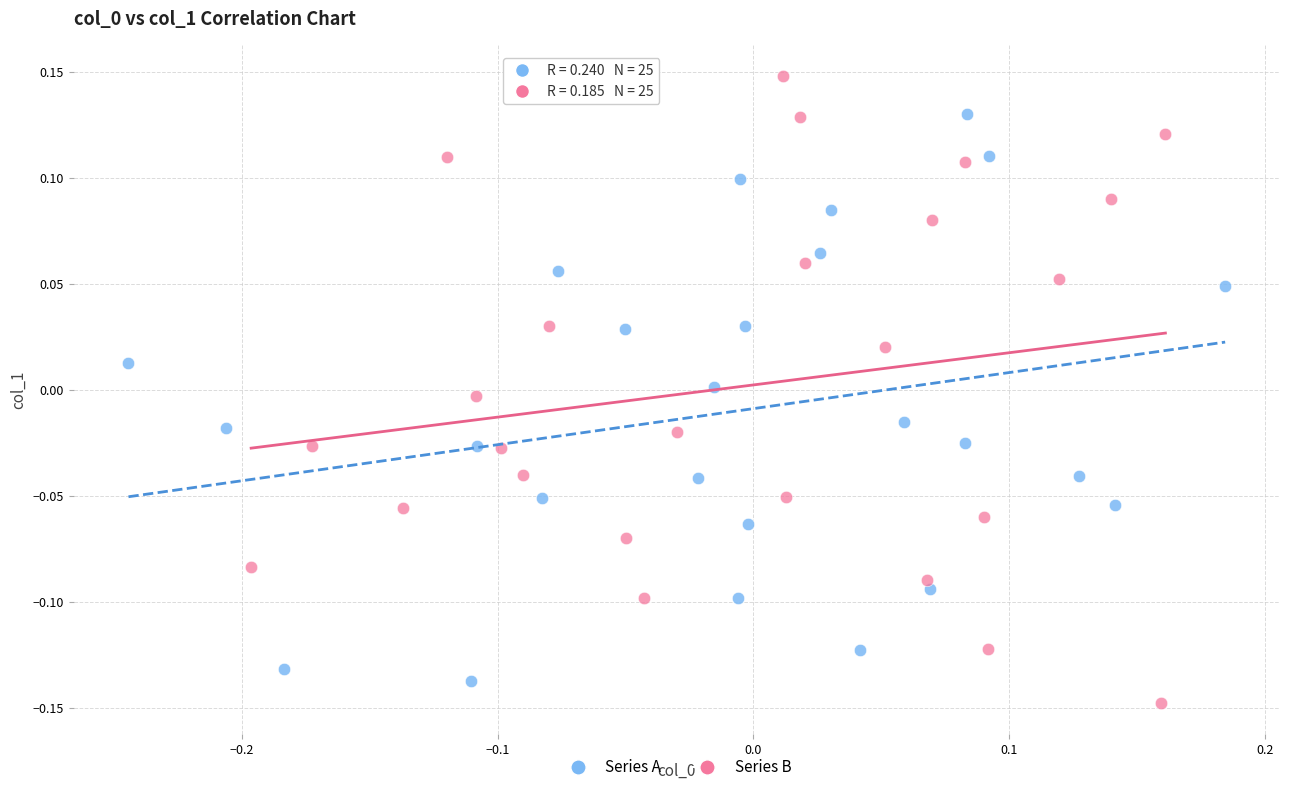

Which series contains the highest Y value?

Series B